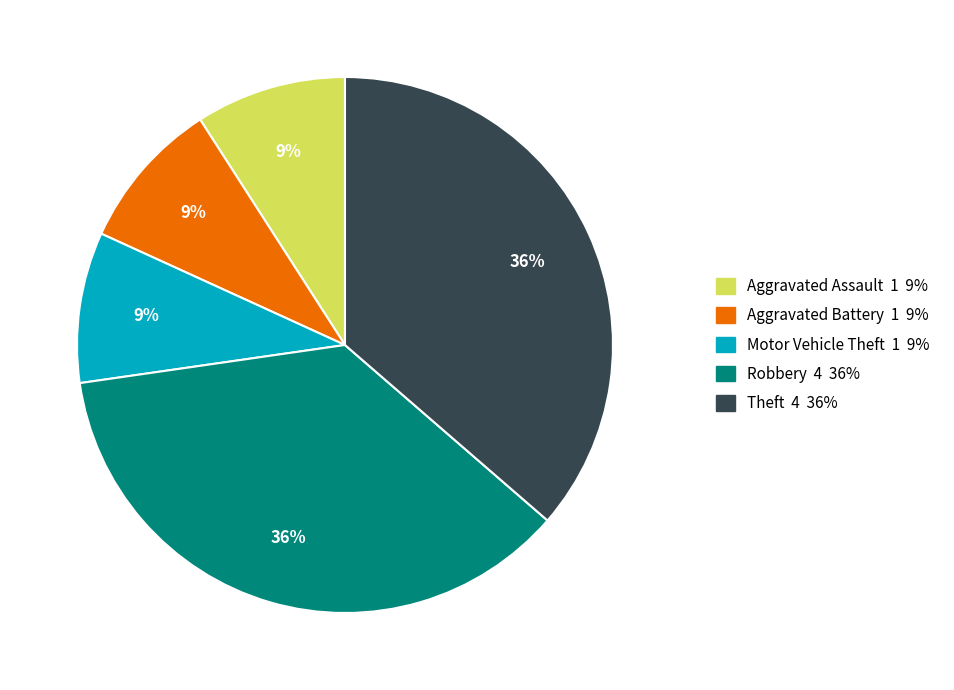

To the nearest percent, what is the average slice percentage?

20%